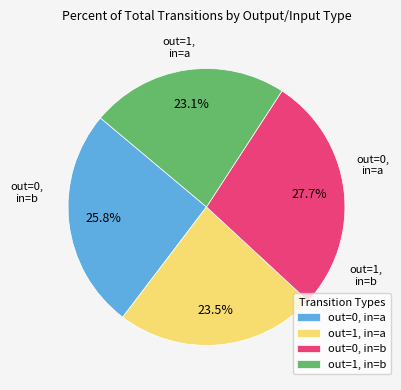

Is there a majority slice in this chart?

No